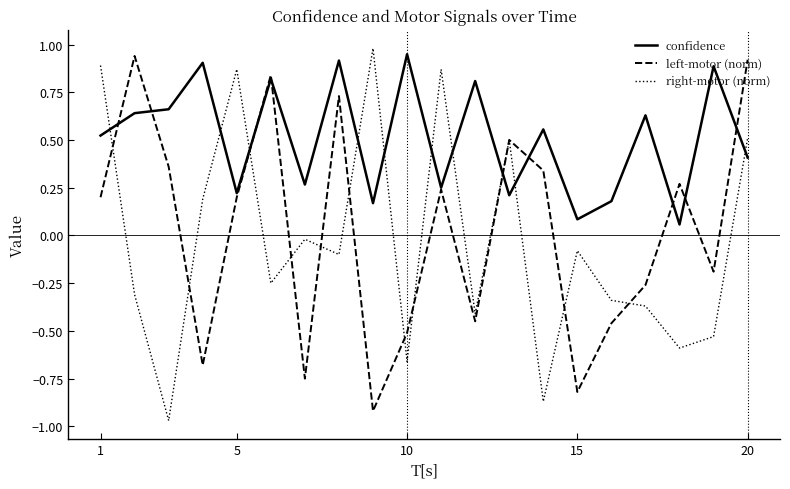

True or false: right-motor (norm) and confidence cross at least once.

True